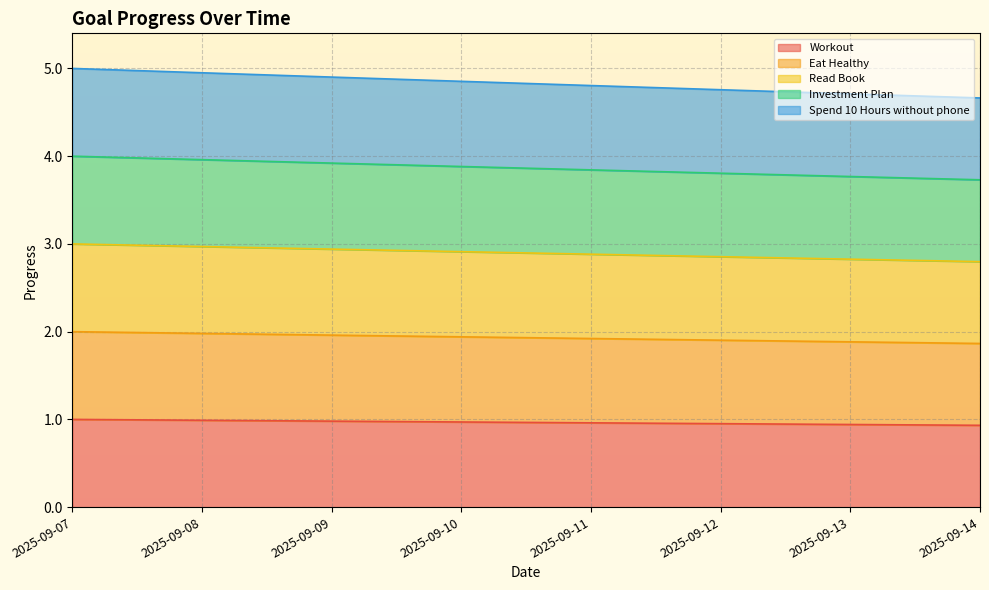

Which category has the highest value in the Spend 10 Hours without phone series?

2025-09-07